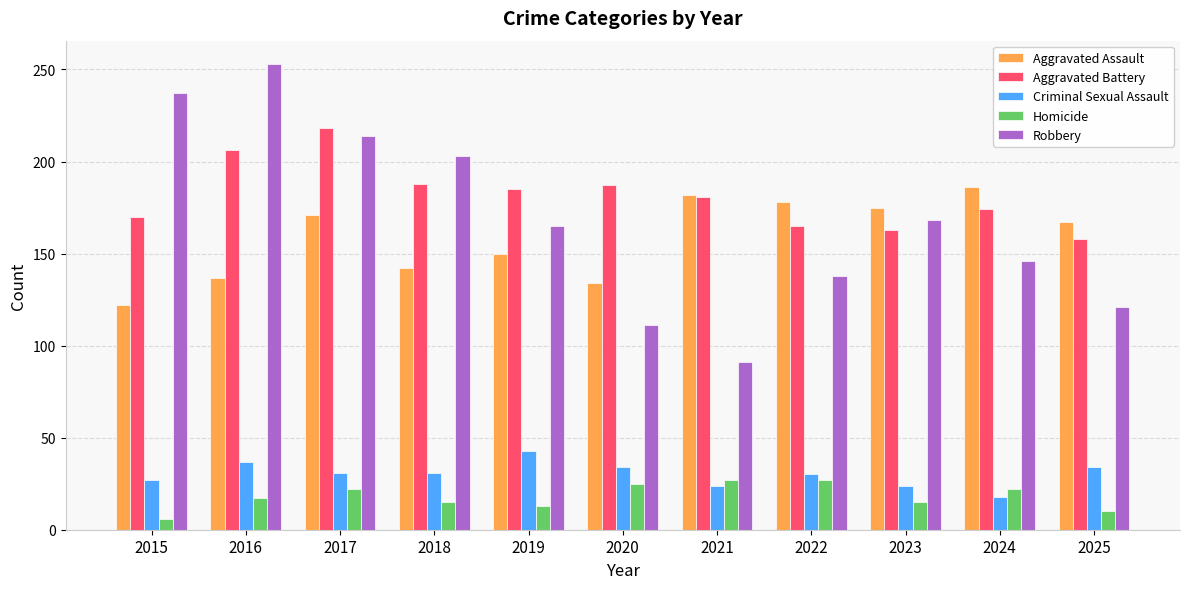

What is the difference between the highest and lowest values at 2018?

188